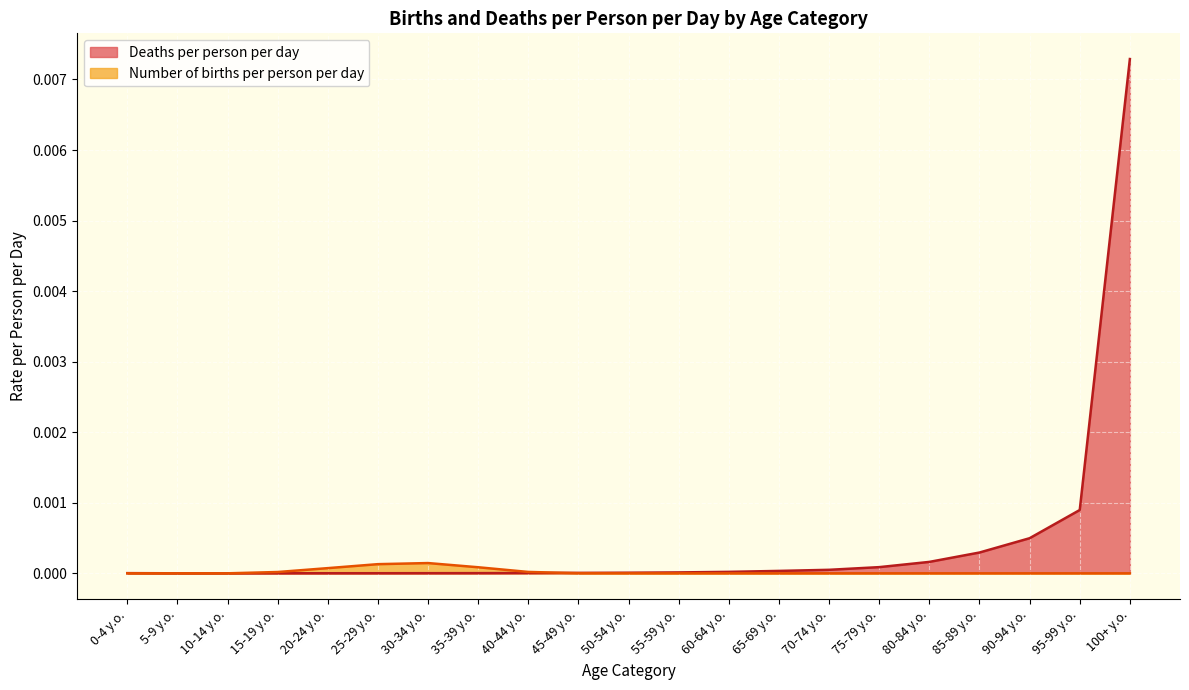

What position from the right is 75-79 y.o.?

6